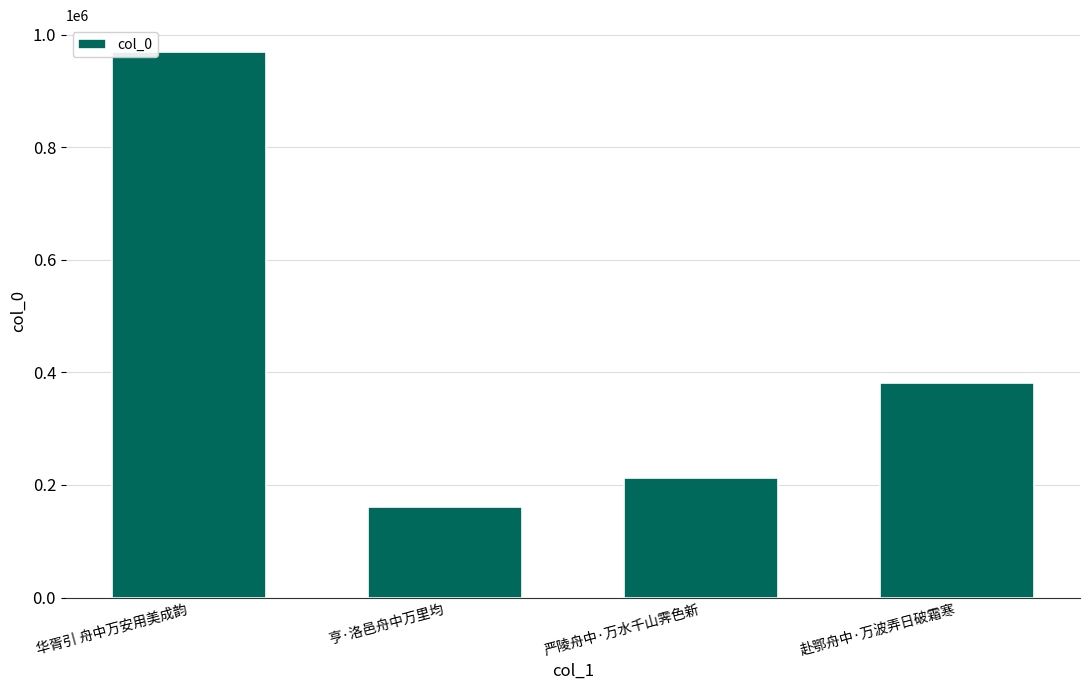

The value at 亨·洛邑舟中万里均 is 92298. True or false?

False